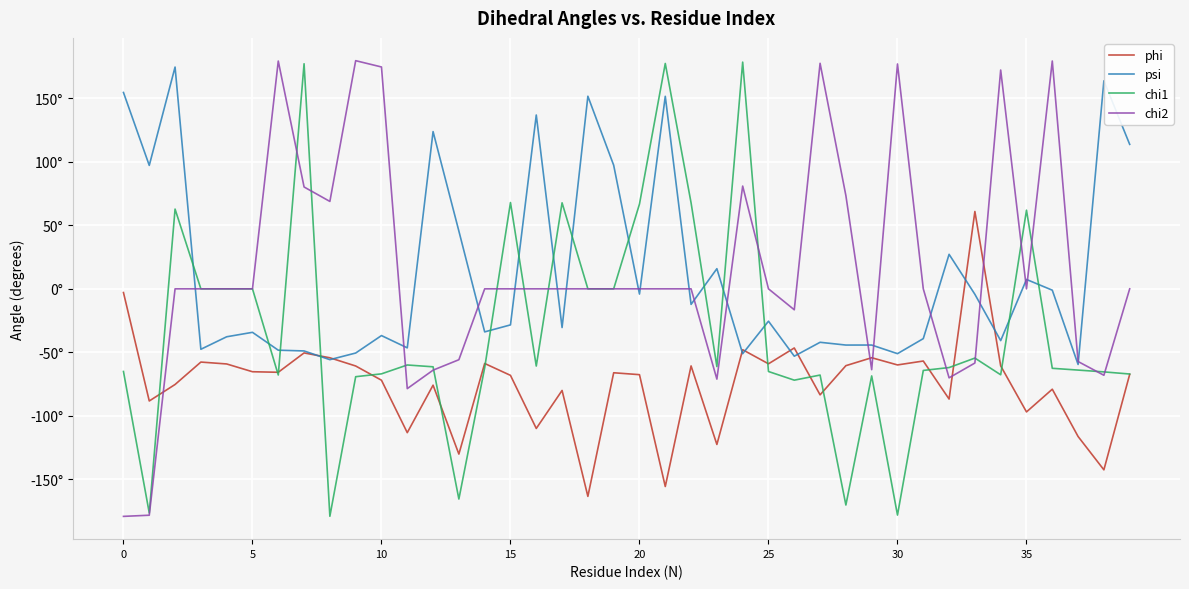

What are all the series names shown in the legend?

phi, psi, chi1, chi2